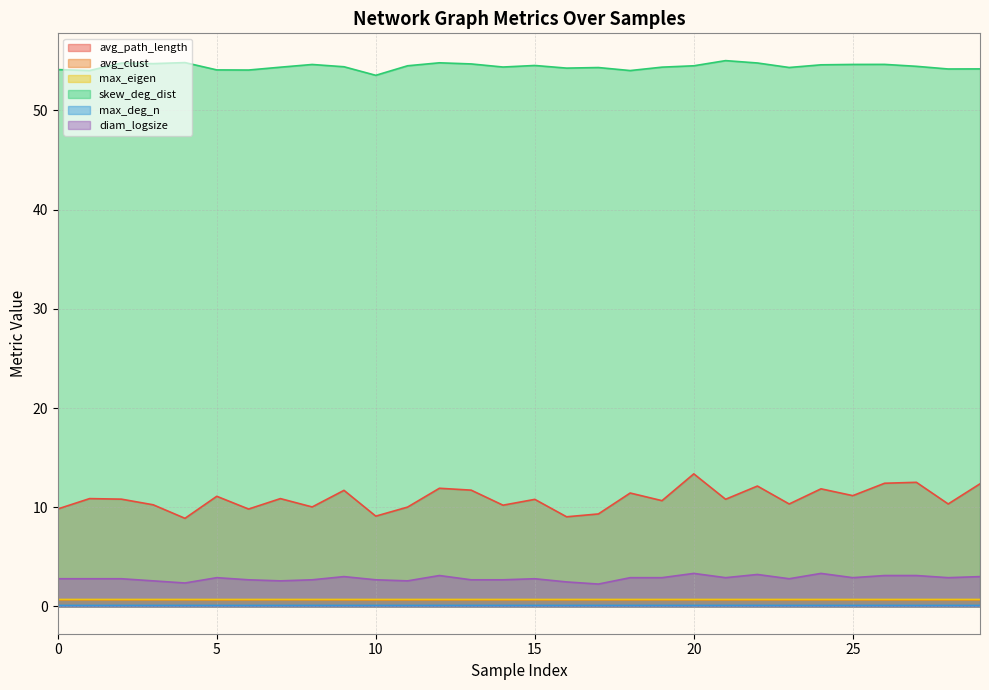

What is the sum of the max_eigen values at 26 and 17?

1.4